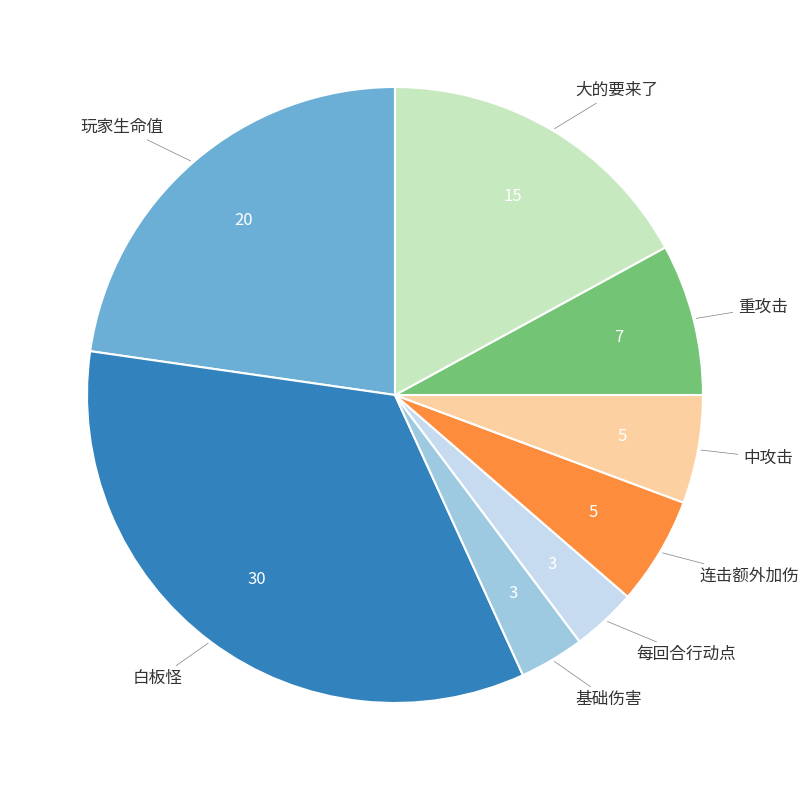

Is the sum of 大的要来了 and 玩家生命值 greater than half?

No